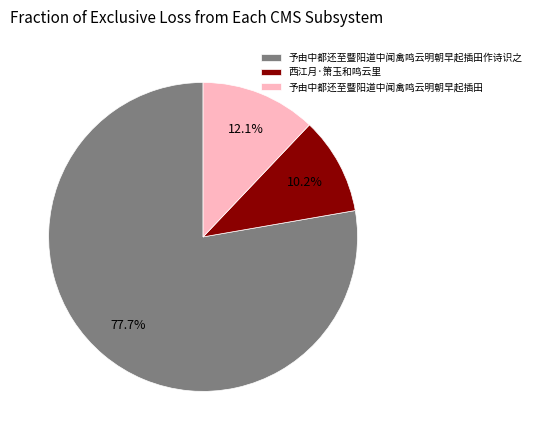

What is the smallest slice in the pie chart?

西江月·箫玉和鸣云里